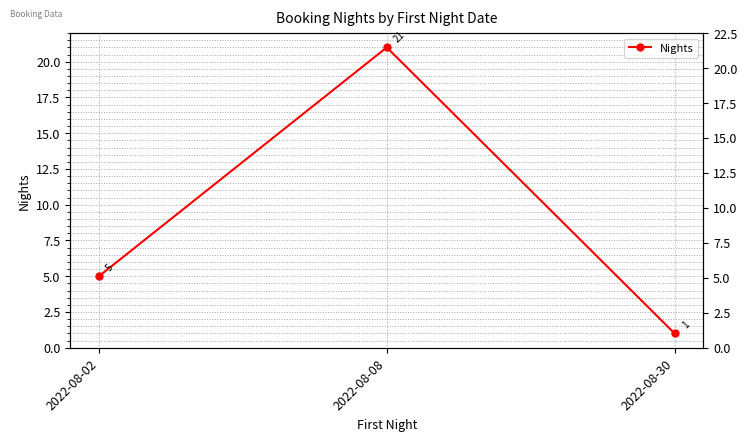

Rank the categories by value from highest to lowest.

2022-08-08, 2022-08-02, 2022-08-30